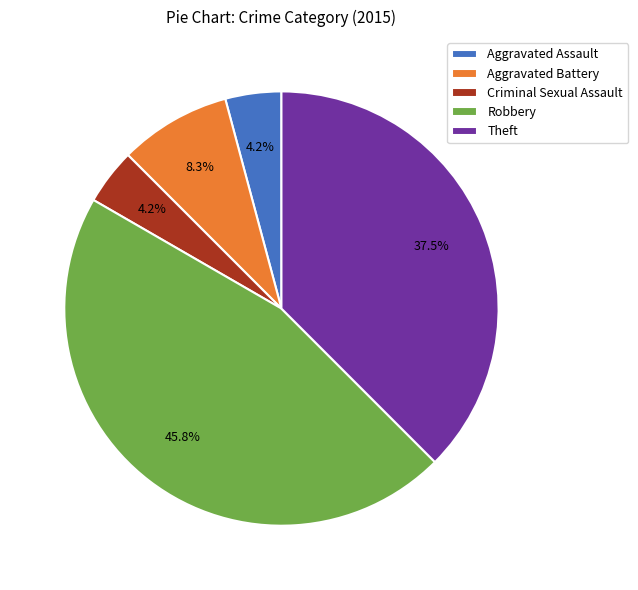

Does Criminal Sexual Assault represent more than half of the total?

No